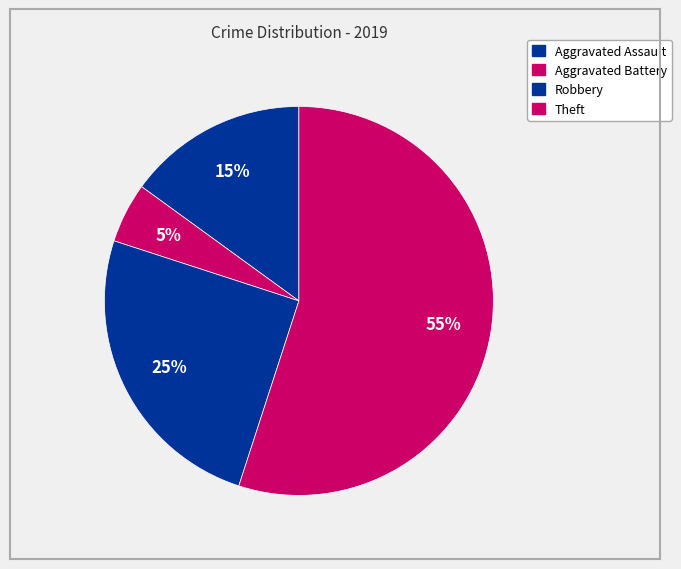

Is it true that Theft is 70% of the pie?

False